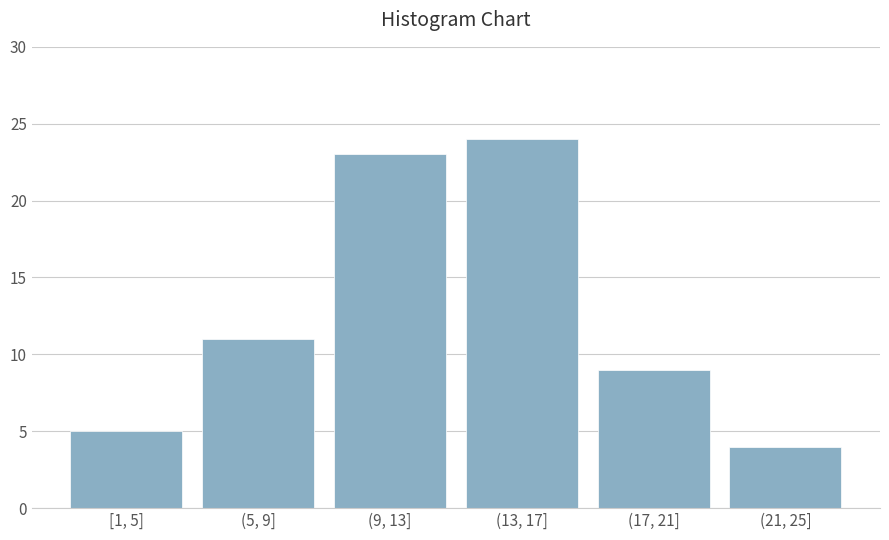

Reading right to left, list all the values displayed in this chart.

4	9	24	23	11	5